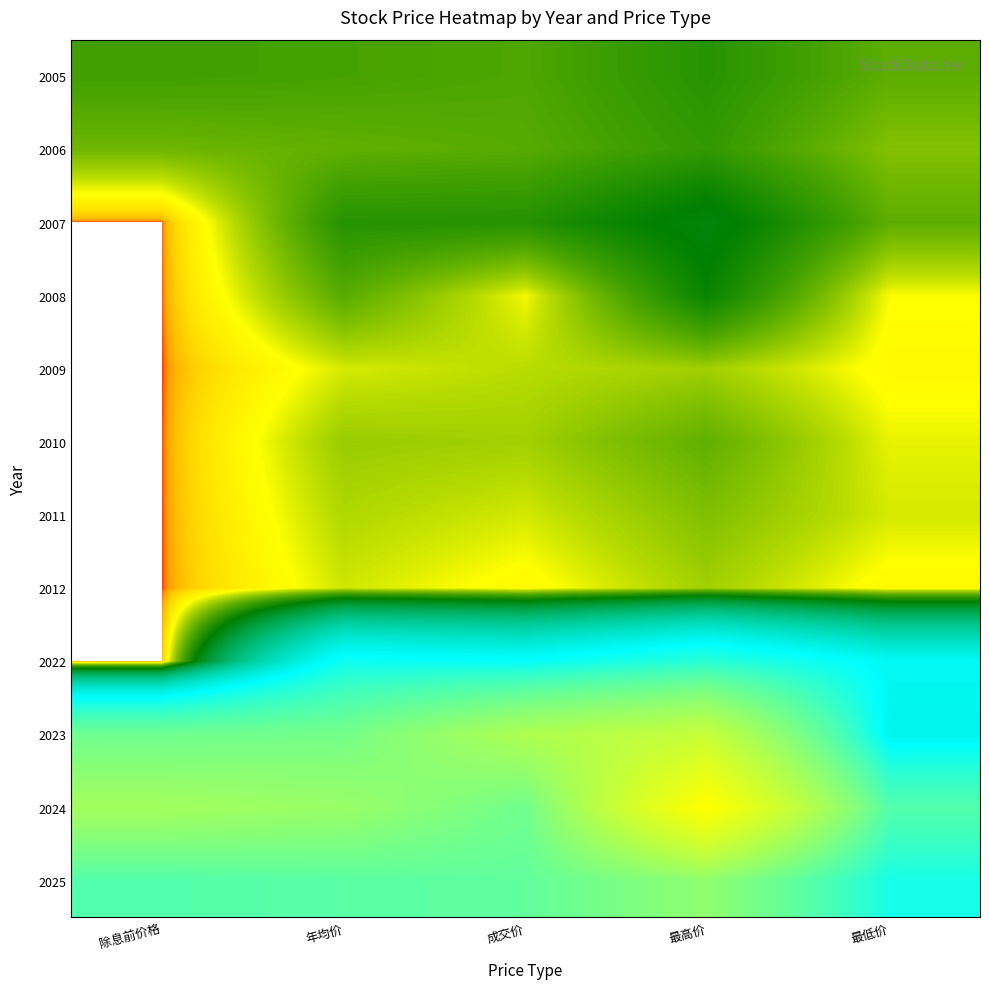

At how many categories does at least one series exceed 138?

5